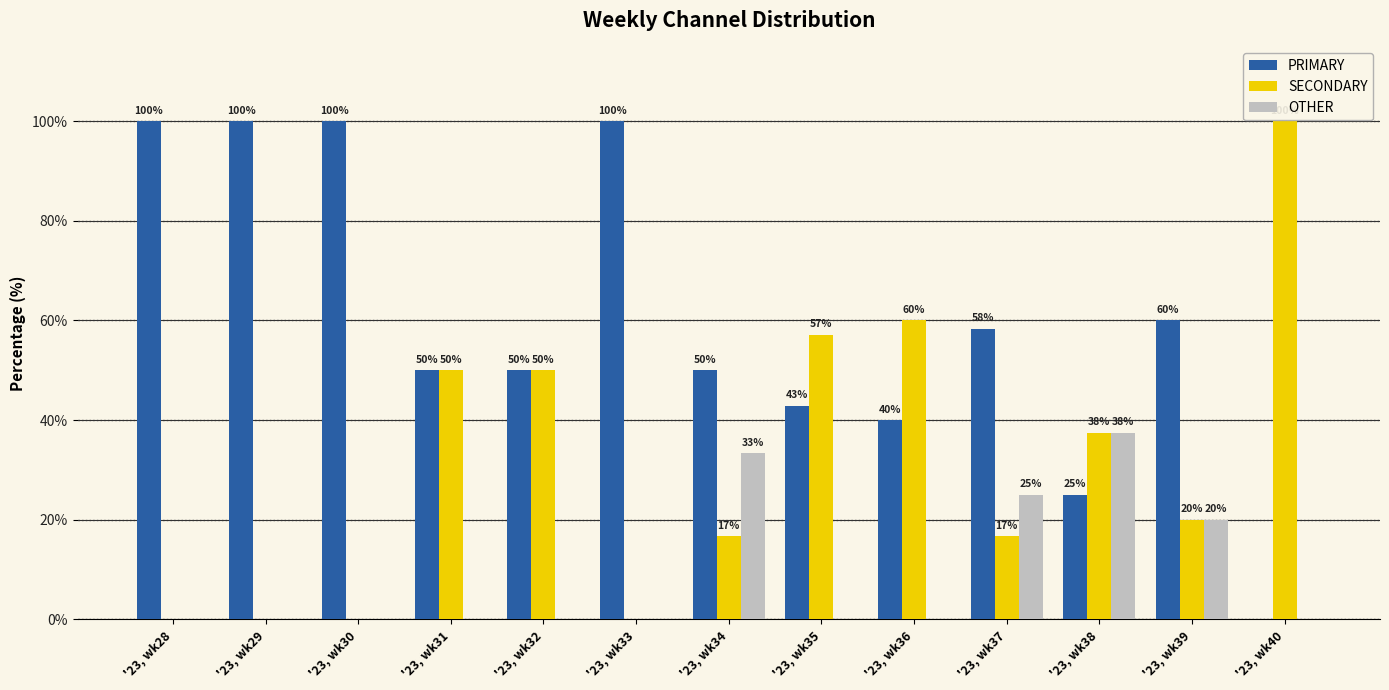

What is the sum of all PRIMARY values?

776.2